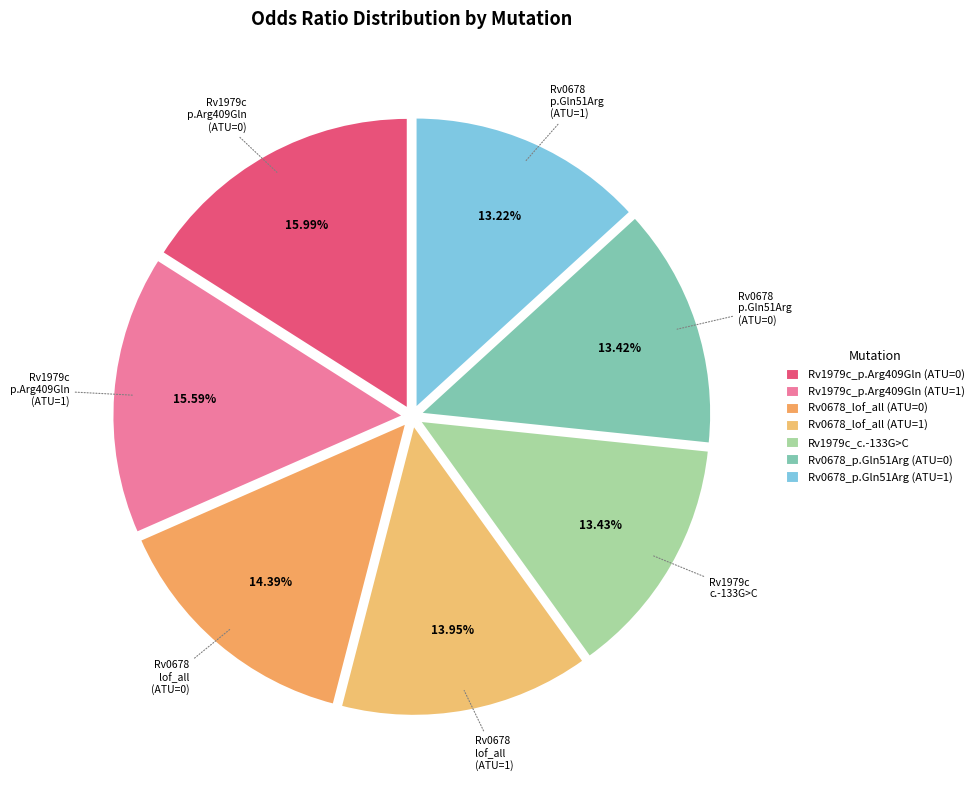

Which category has the biggest portion of the pie?

Rv1979c_p.Arg409Gln (ATU=0)